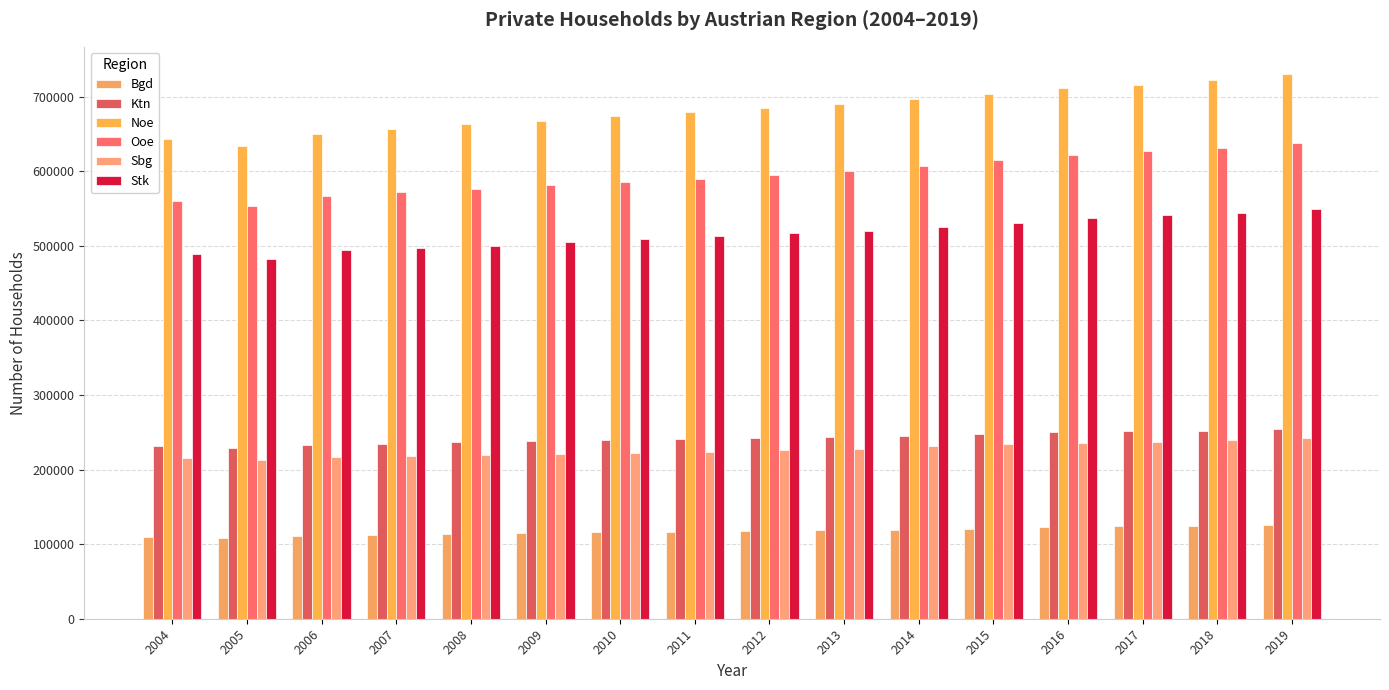

What is the total value across all series at 2017?

2497600